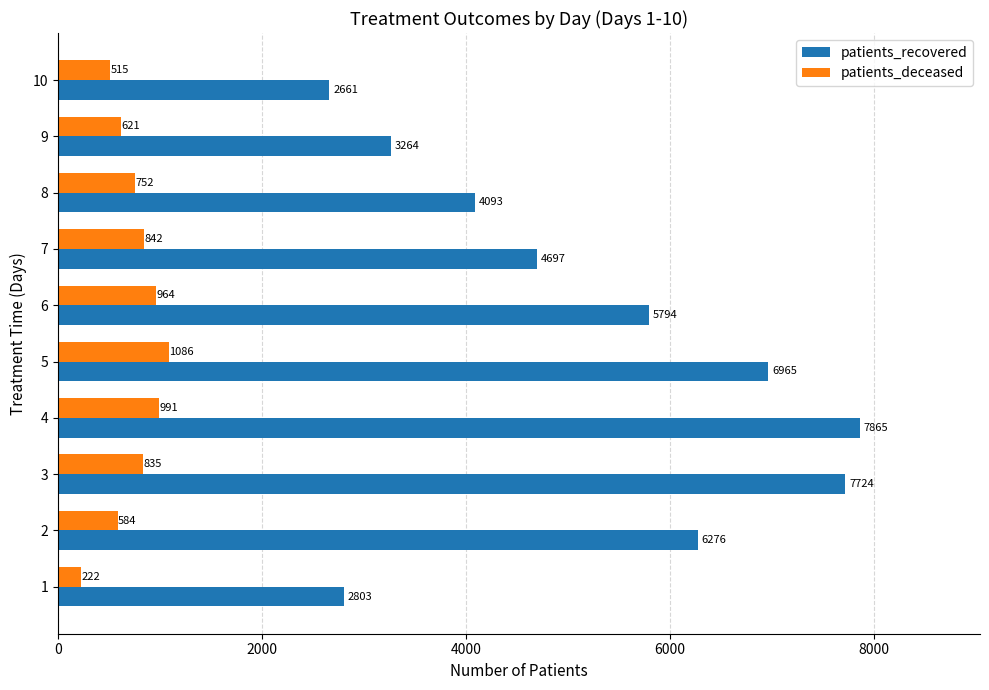

Rank the categories by patients_deceased value from highest to lowest.

5, 4, 6, 7, 3, 8, 9, 2, 10, 1